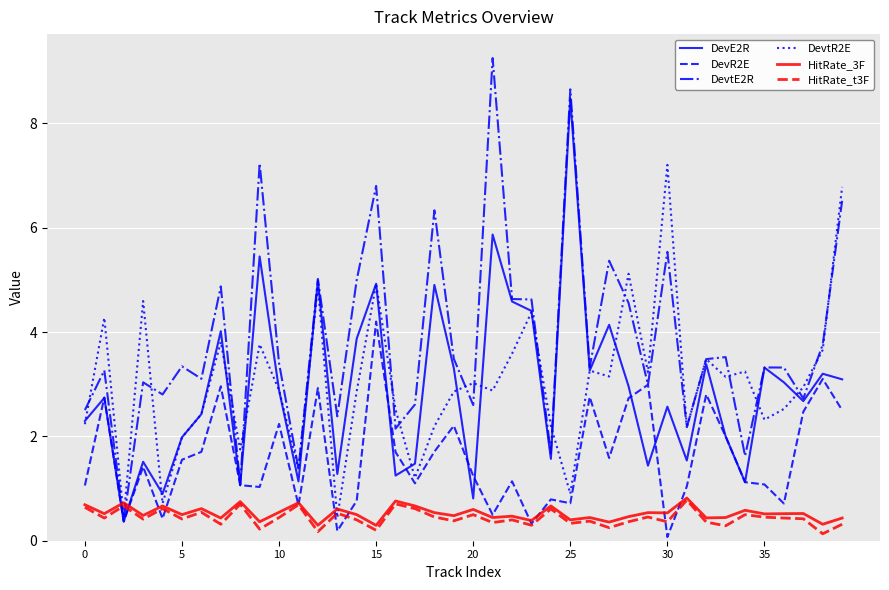

Which series has the widest spread of values?

DevtE2R